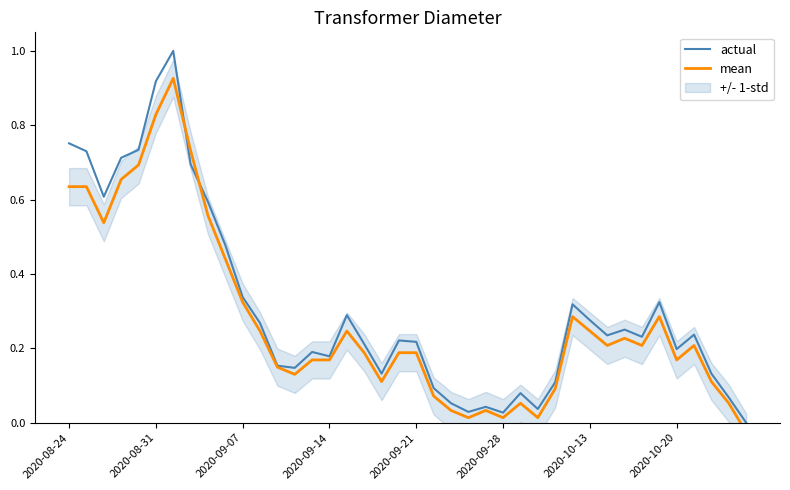

Is it true that actual equals 0.3 at 2020-09-14?

False